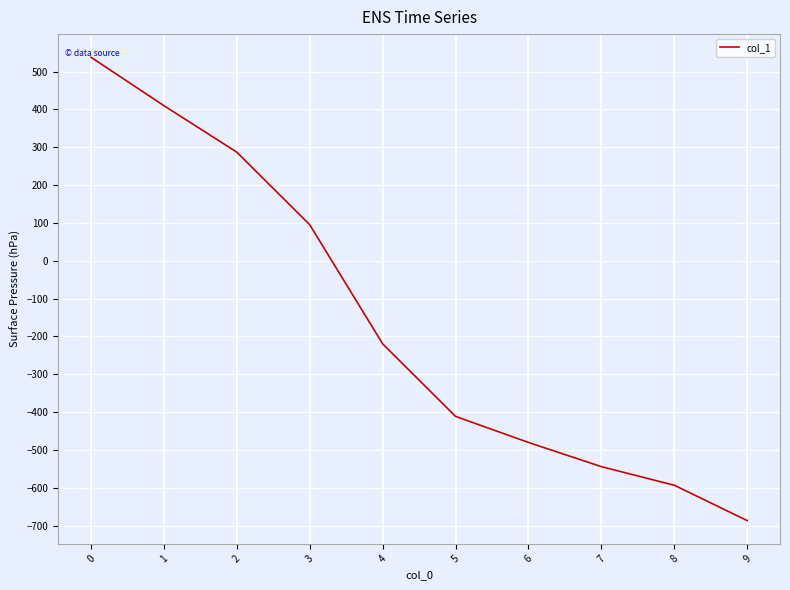

What is the average value?

-160.5